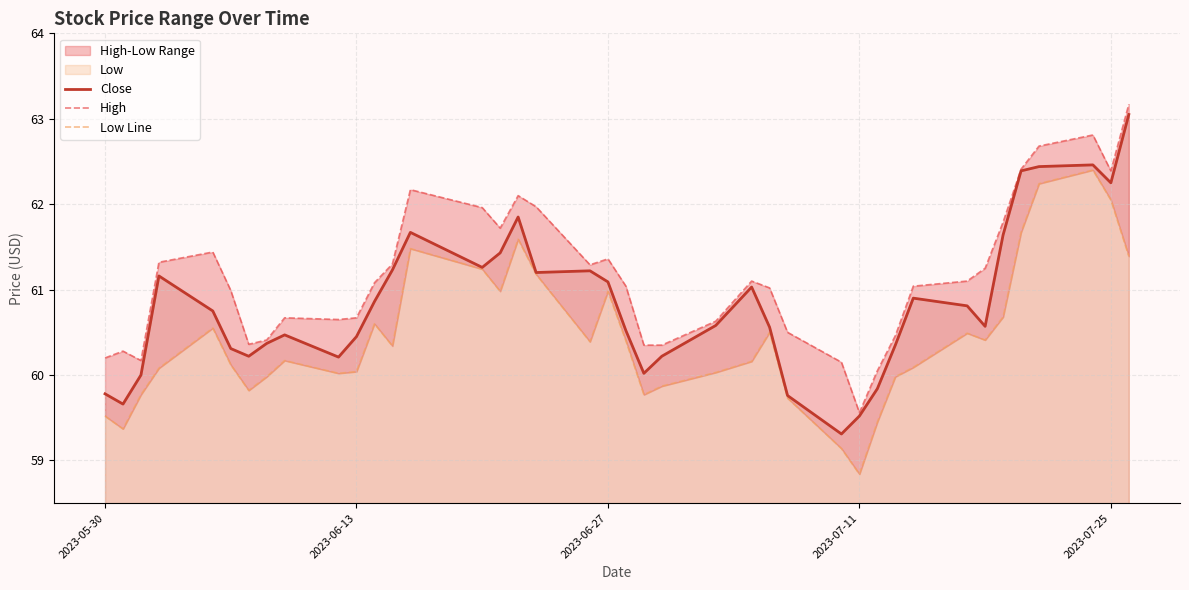

What is the minimum value for Close?

59.3